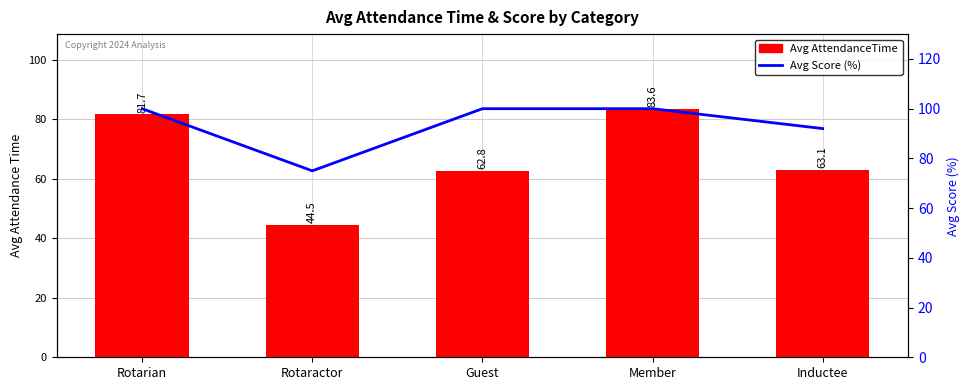

Is it true that Avg AttendanceTime equals 83.6 at Member?

True